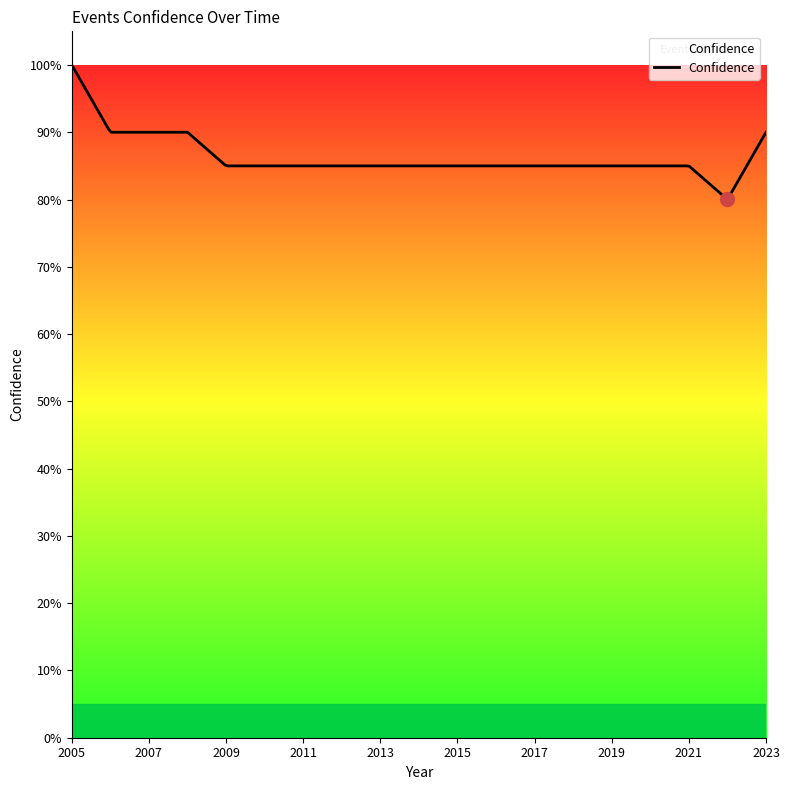

Does the chart display data point markers on the line(s)?

No